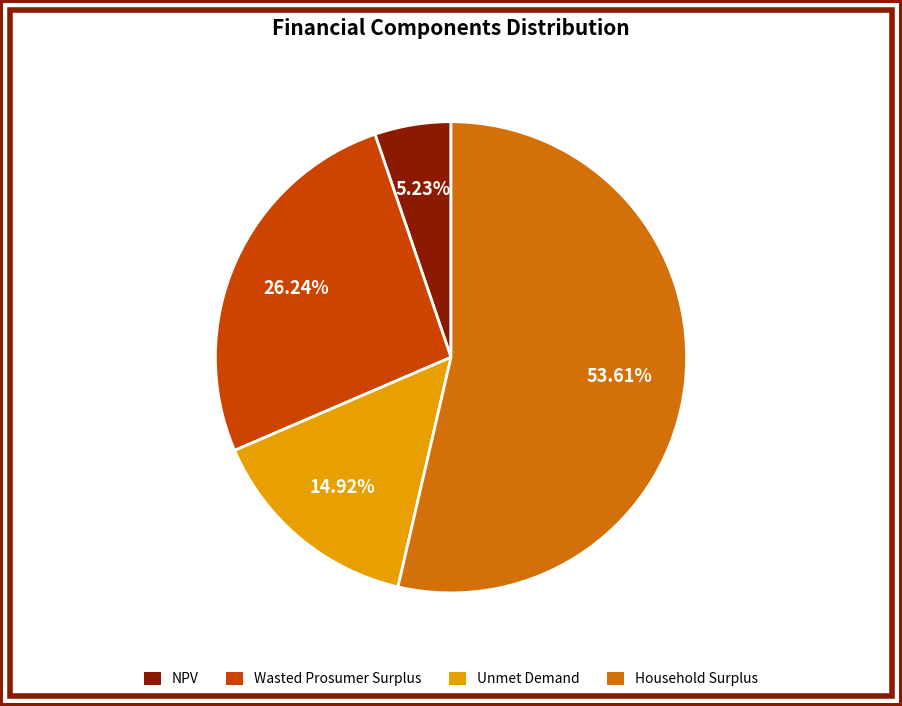

To the nearest percent, what portion does Wasted Prosumer Surplus represent?

26%